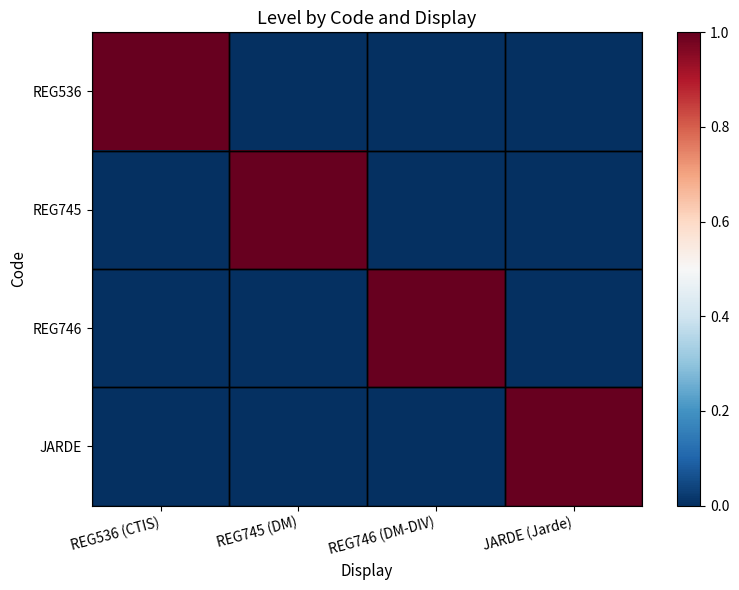

Reading left to right, what are all the values shown in this chart?

REG536: REG536 (CTIS)=1	REG745 (DM)=0	REG746 (DM-DIV)=0	JARDE (Jarde)=0
REG745: REG536 (CTIS)=0	REG745 (DM)=1	REG746 (DM-DIV)=0	JARDE (Jarde)=0
REG746: REG536 (CTIS)=0	REG745 (DM)=0	REG746 (DM-DIV)=1	JARDE (Jarde)=0
JARDE: REG536 (CTIS)=0	REG745 (DM)=0	REG746 (DM-DIV)=0	JARDE (Jarde)=1